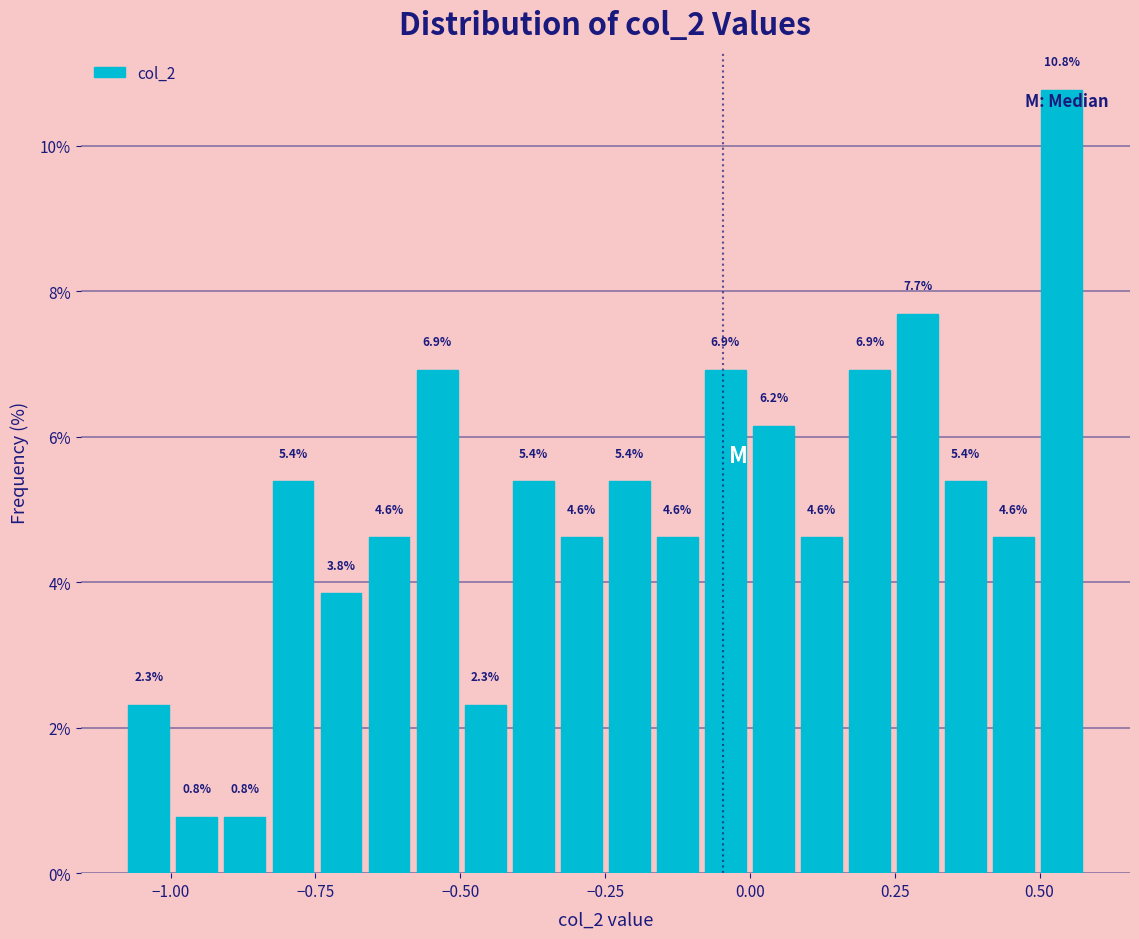

Read against the x-axis, roughly where is the centre of the tallest bar?

0.55